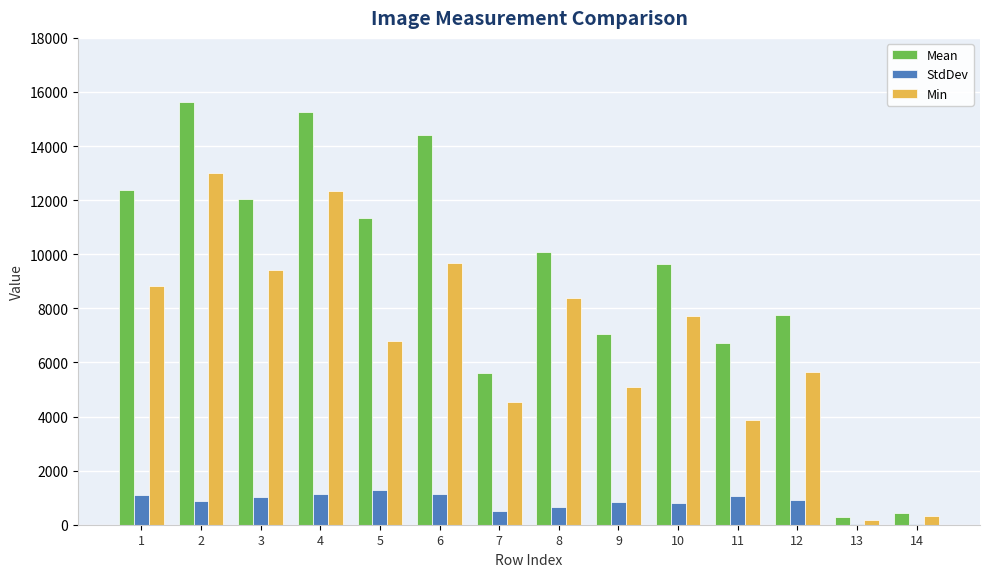

Which series has the largest total across all categories?

Mean